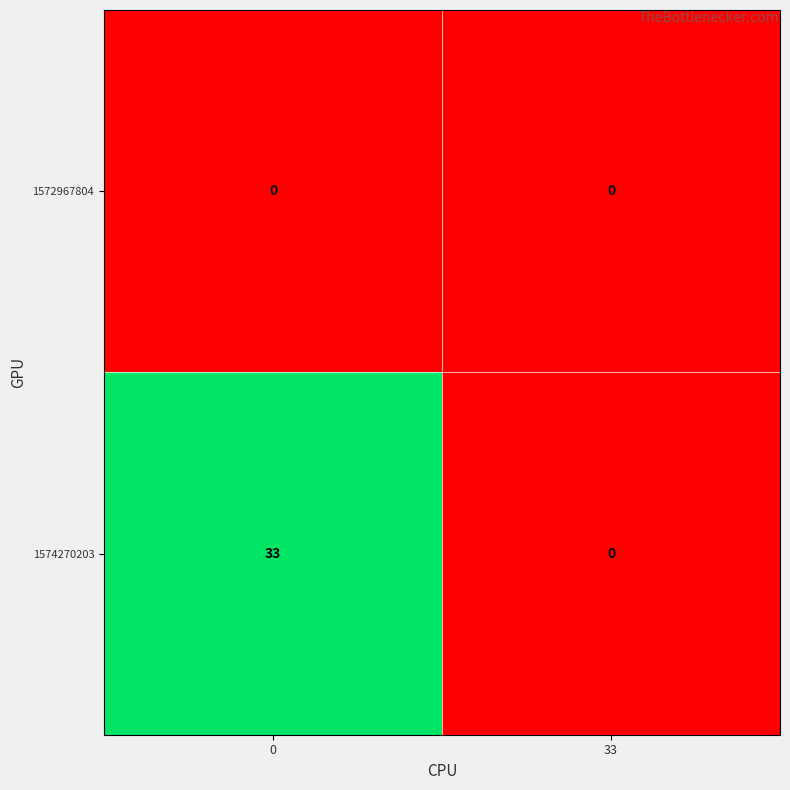

What is the total value across all series at 0?

33